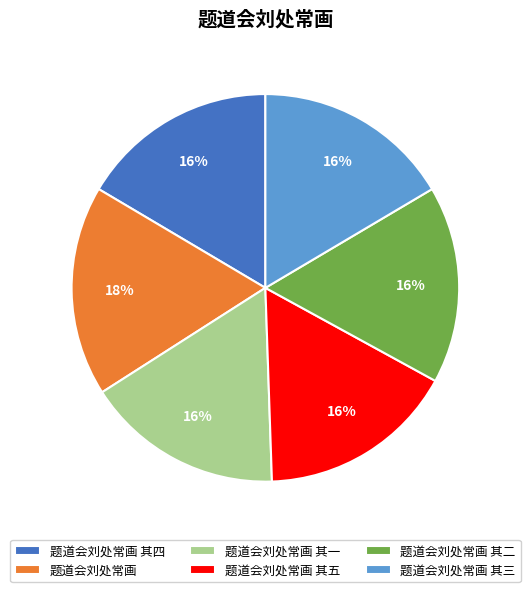

The 题道会刘处常画 其五 slice represents 16% of the pie. True or false?

True